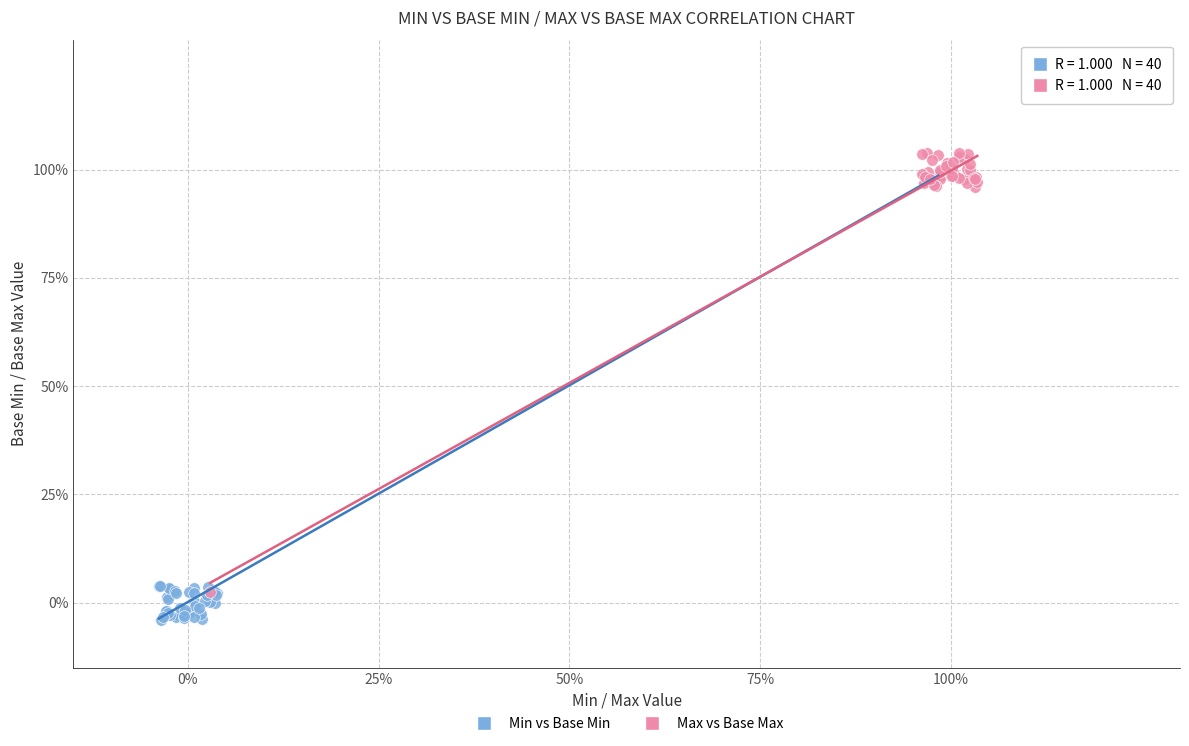

Which series reaches the maximum Y coordinate?

Max vs Base Max